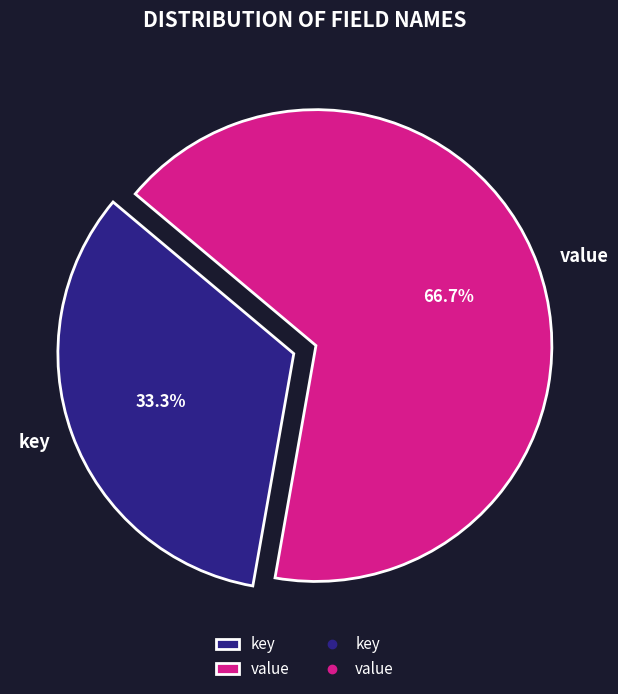

How many segments does this pie chart have?

2